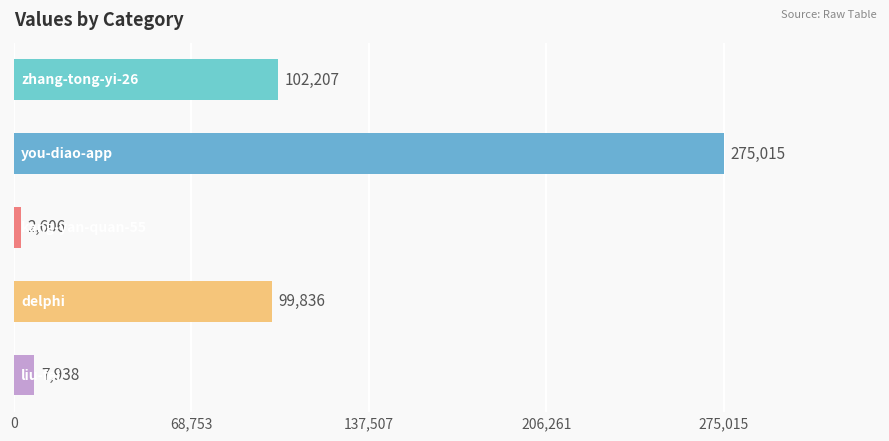

What is the minimum value shown in the chart?

2606